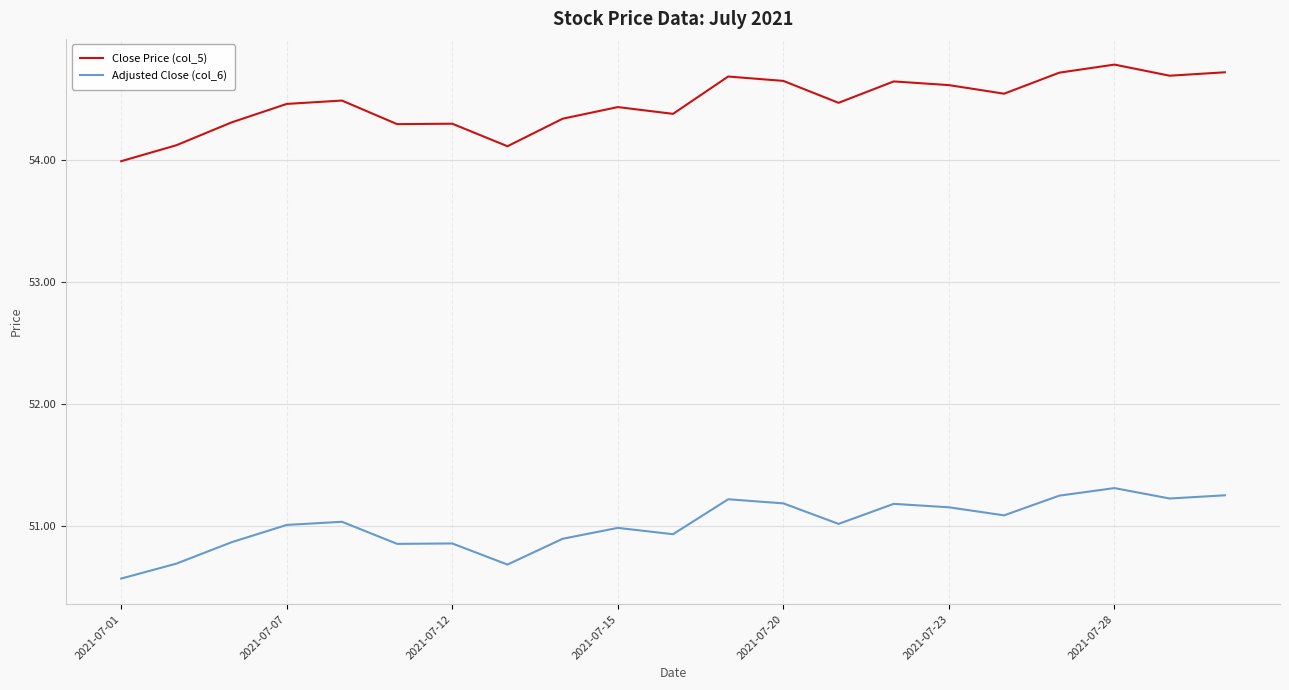

What is the maximum value shown in the chart?

54.8